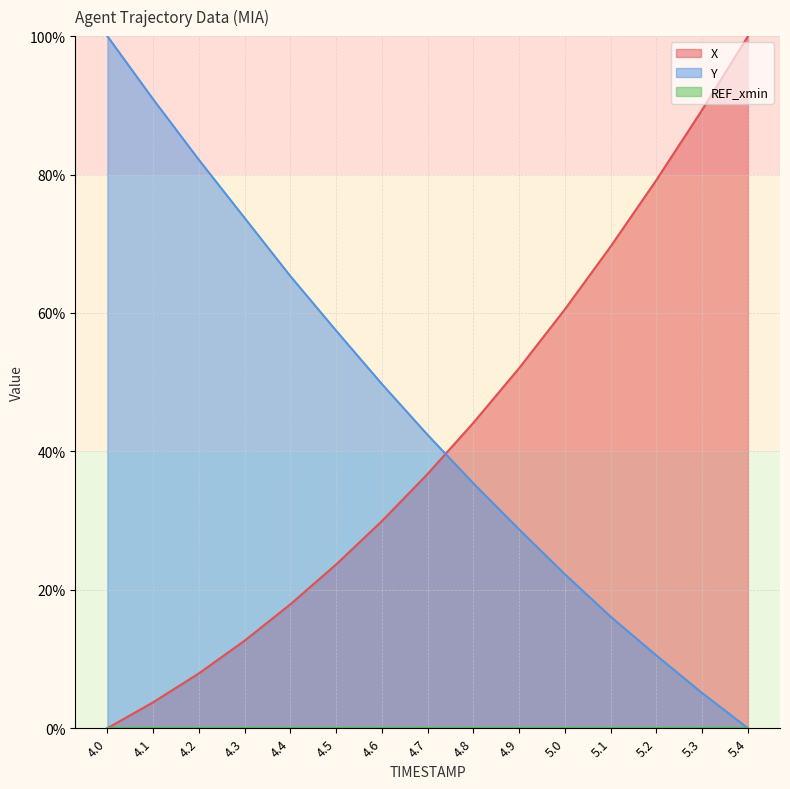

At which label does X reach its peak?

5.4